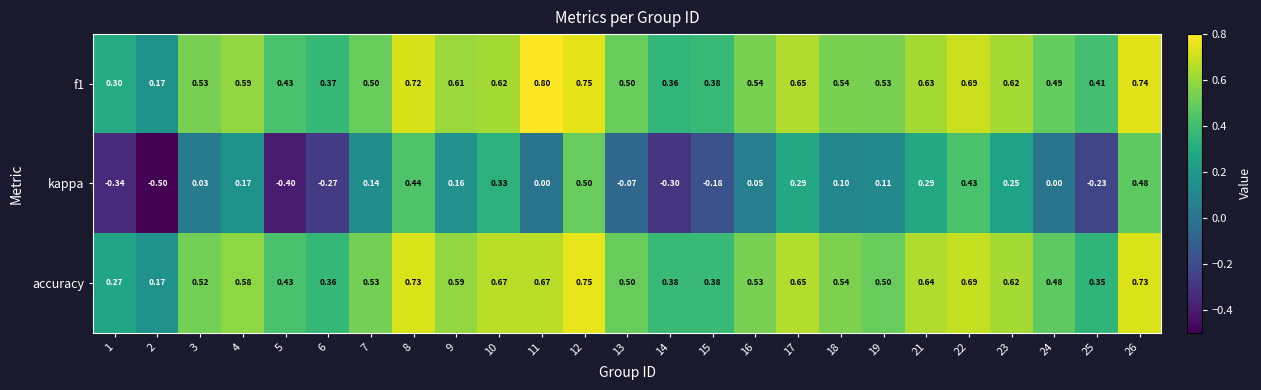

Is the value of accuracy at 9 greater than the value of f1 at 1?

Yes